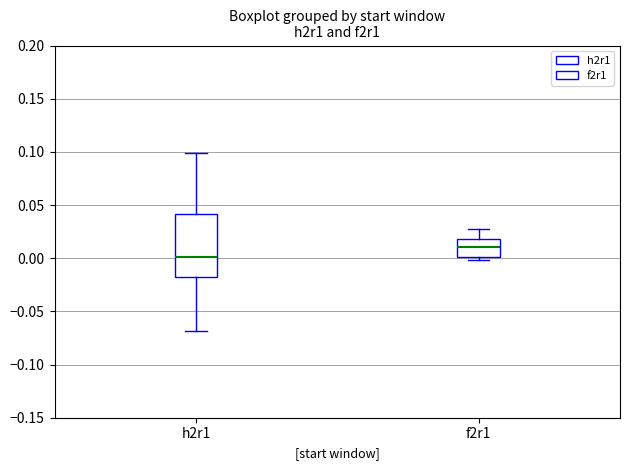

Reading left to right, read every box against the y-axis: the position of its median line, the range the box covers, and the ends of its whiskers. The values are not printed on the chart, so give them approximately, as read against the axis.

h2r1: median 0.000, box -0.015 to 0.040, whiskers -0.070 to 0.100
f2r1: median 0.010, box 0.000 to 0.020, whiskers 0.000 (just below the box's lower edge) to 0.025